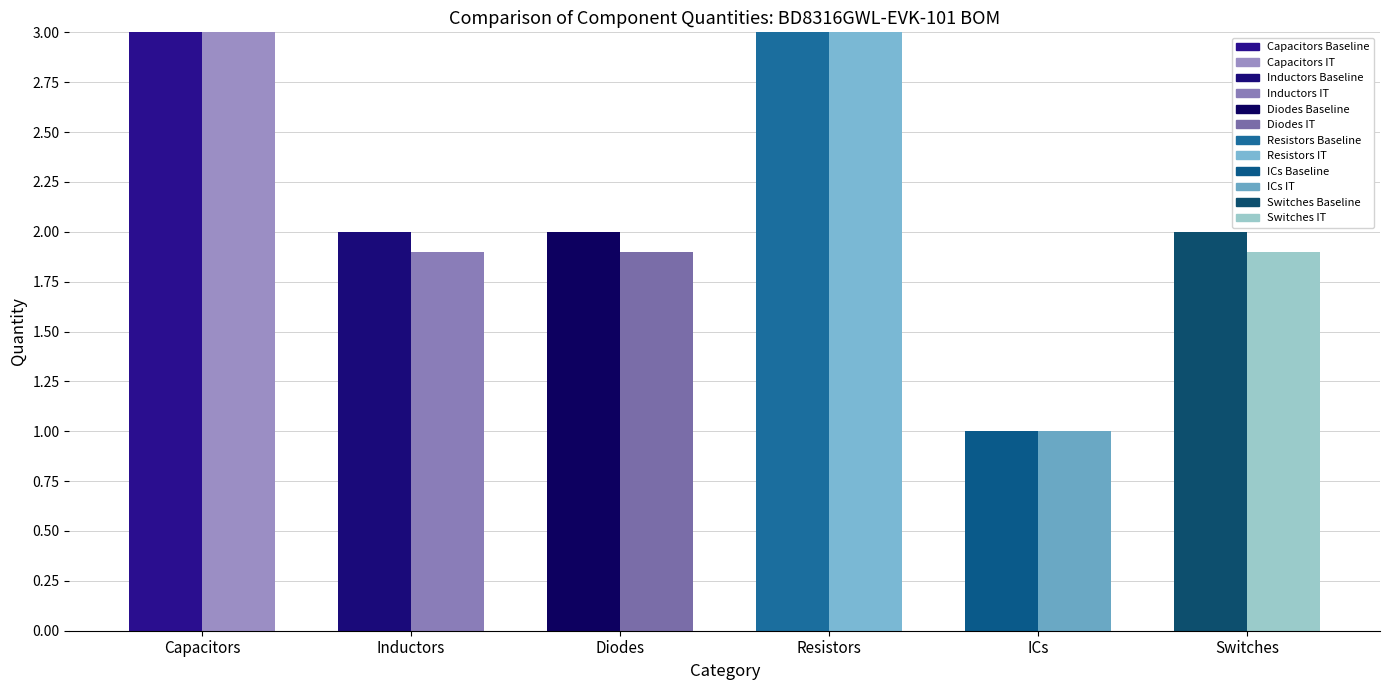

Reading left to right, list all the values displayed in this chart.

Component Count Baseline: Capacitors=4.0	Inductors=2.0	Diodes=2.0	Resistors=4.0	ICs=1.0	Switches=2.0
Component Count IT: Capacitors=3.9	Inductors=1.9	Diodes=1.9	Resistors=3.9	ICs=1.0	Switches=1.9